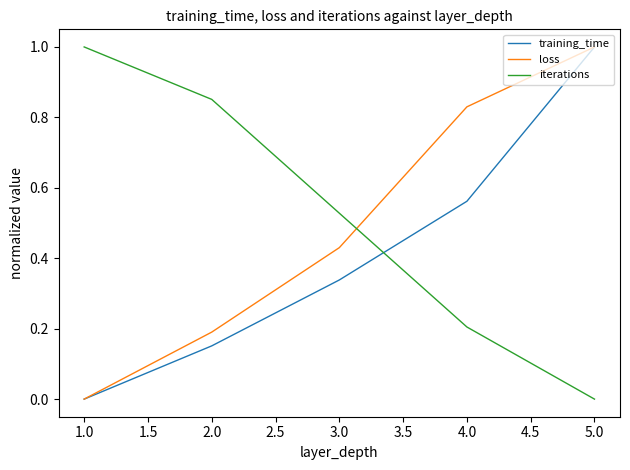

The value of training_time at 2.0 is 0.1. True or false?

False